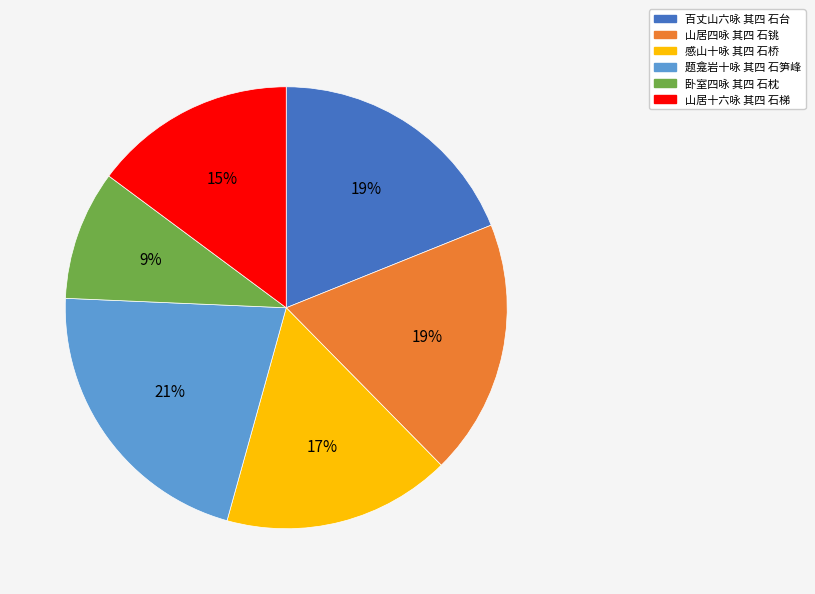

How many slices are in this pie chart?

6